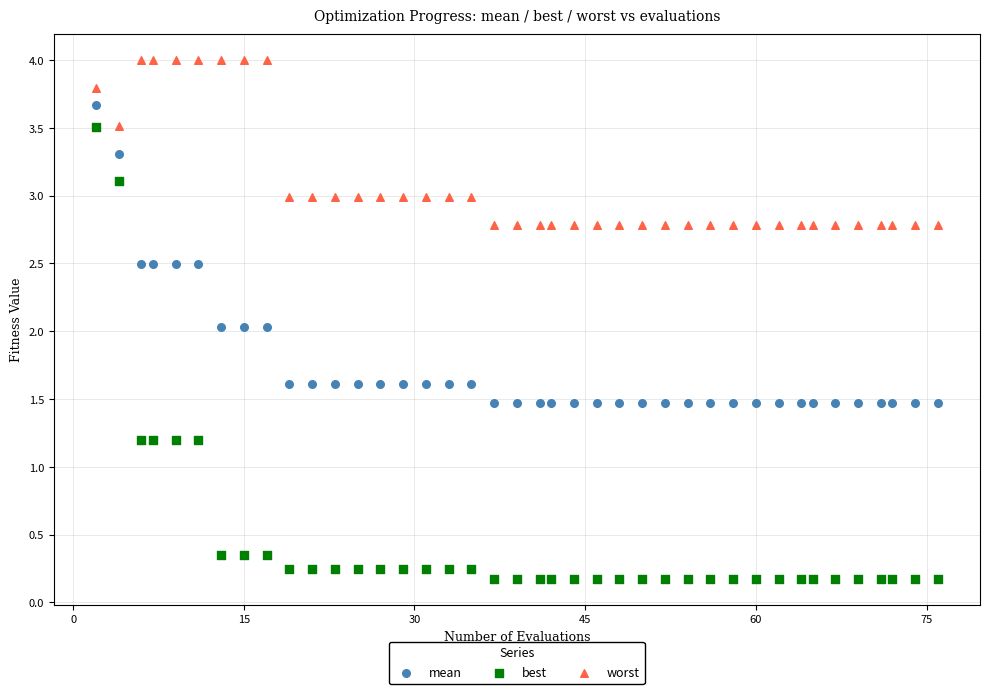

Which series contains the highest Y value?

worst